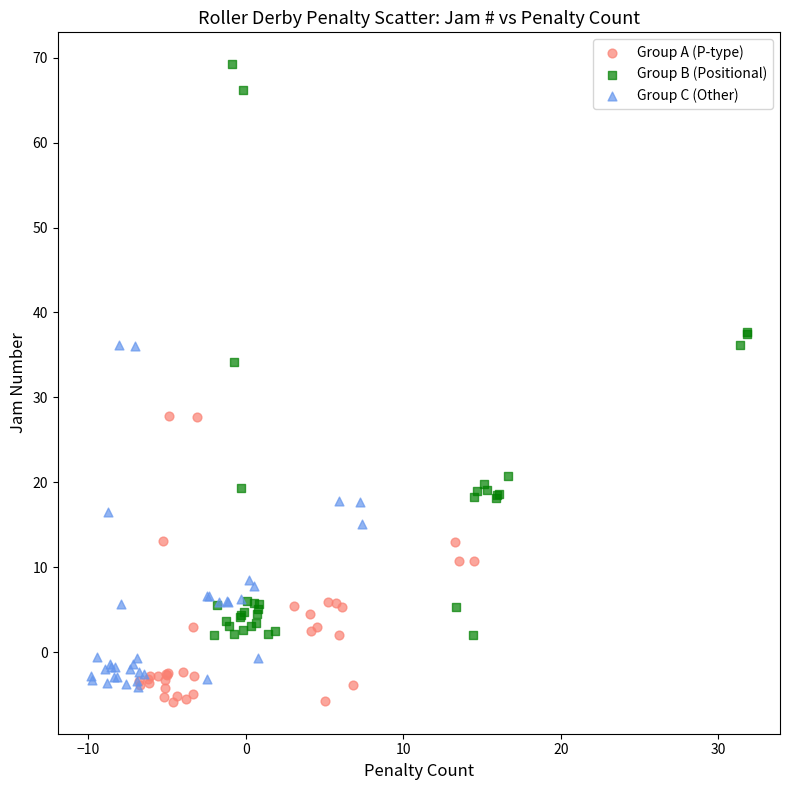

Which series contains the lowest Y value?

Group A (P-type)